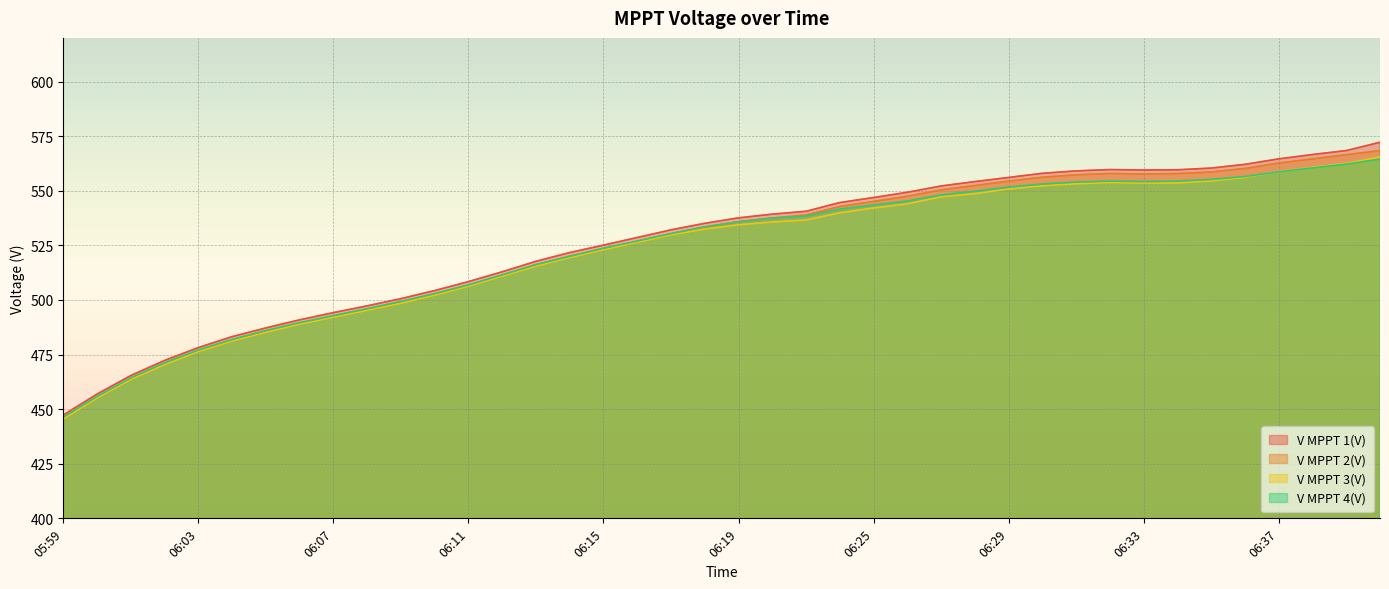

True or false: V MPPT 4(V) has a value of 357.6 at 06:13.

False